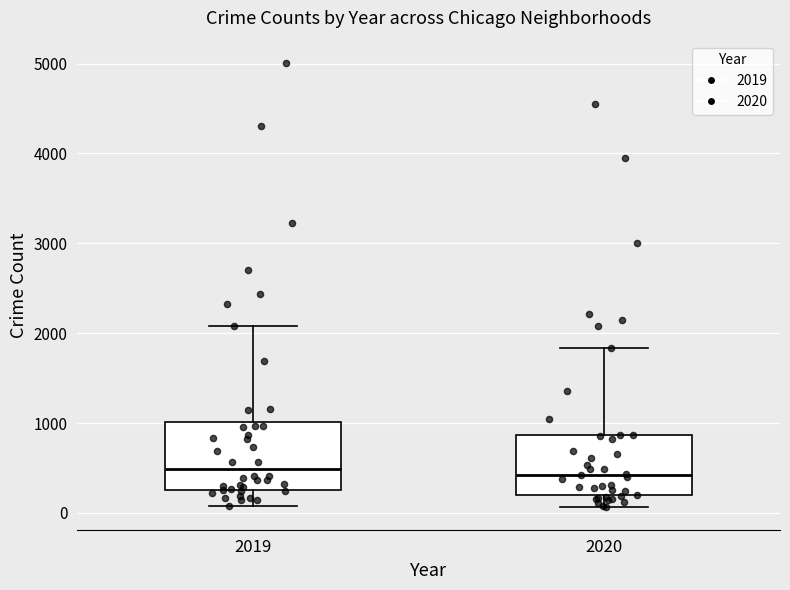

Reading left to right, transcribe this box plot: for each box, give where its median line is, the range the box spans, and where its two whiskers end, as read against the y-axis. The values are not printed on the chart, so give them approximately, as read against the axis.

2019: median 500, box 300 to 1000, whiskers 100 to 2100
2020: median 400, box 200 to 900, whiskers 100 to 1800